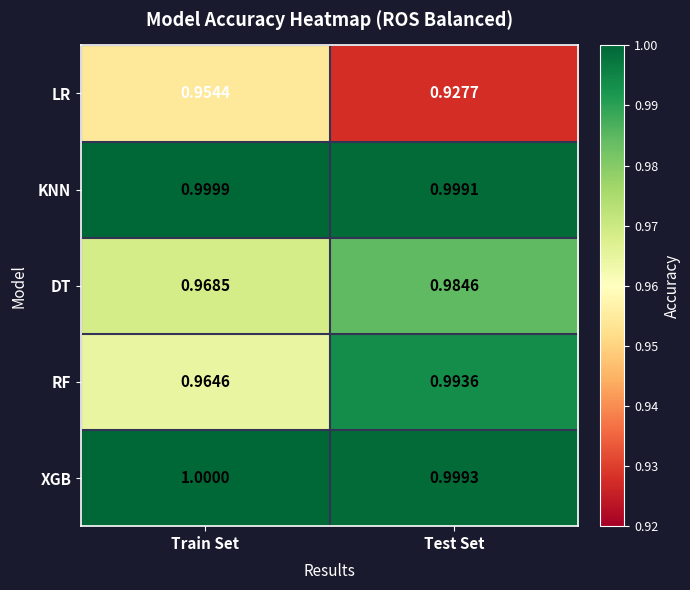

What is the total value across all series at Train Set?

4.9